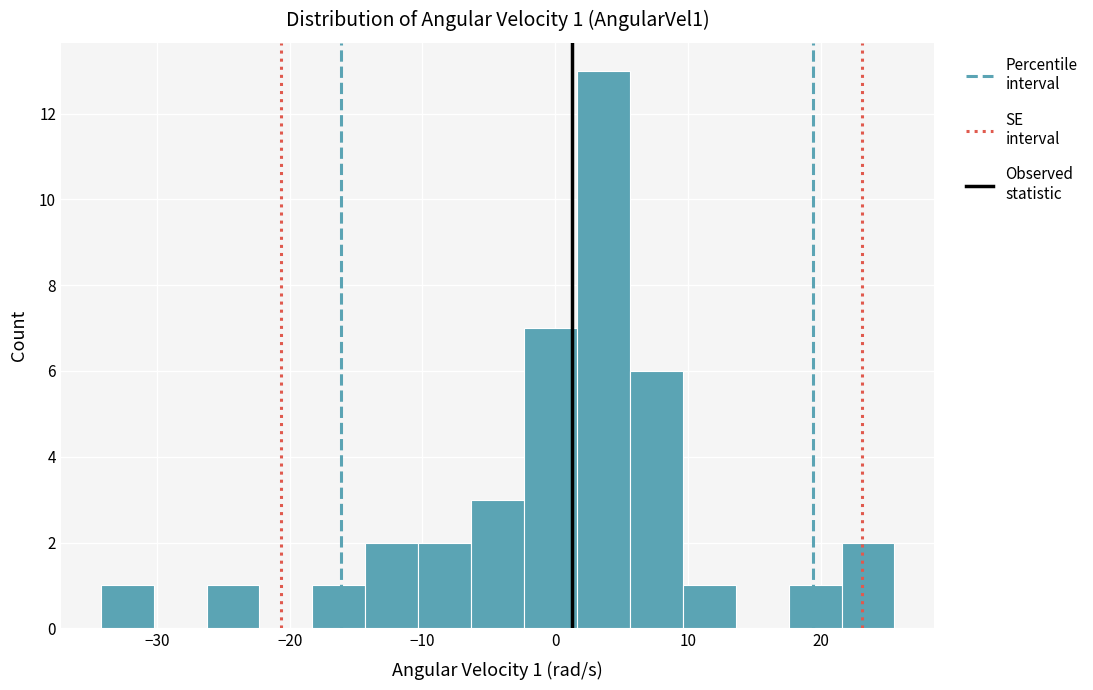

Read against the x-axis, roughly where is the centre of the tallest bar?

4